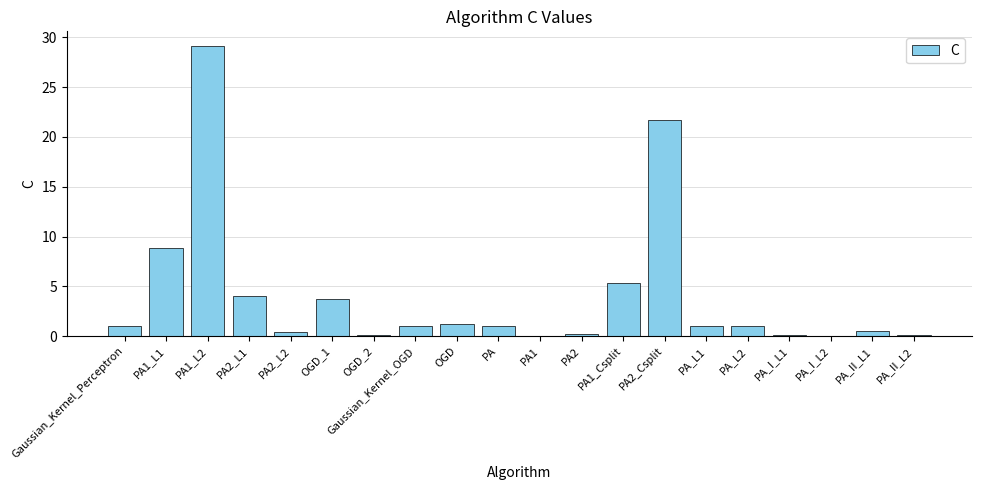

What is the change in value from PA1 to PA_L2?

+0.9